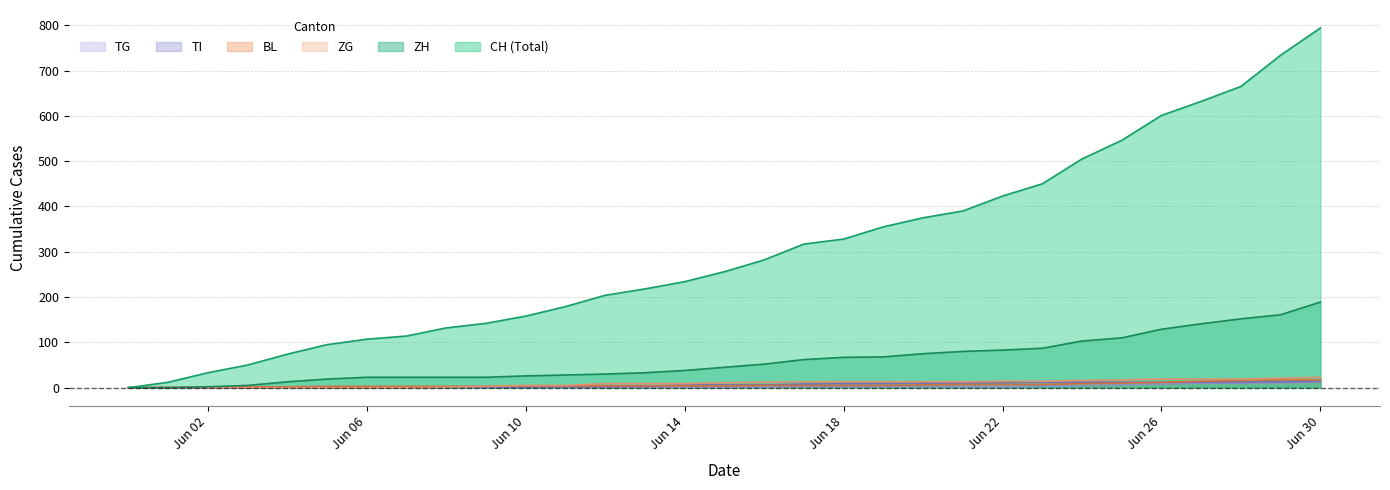

How many lines are shown in the chart?

6